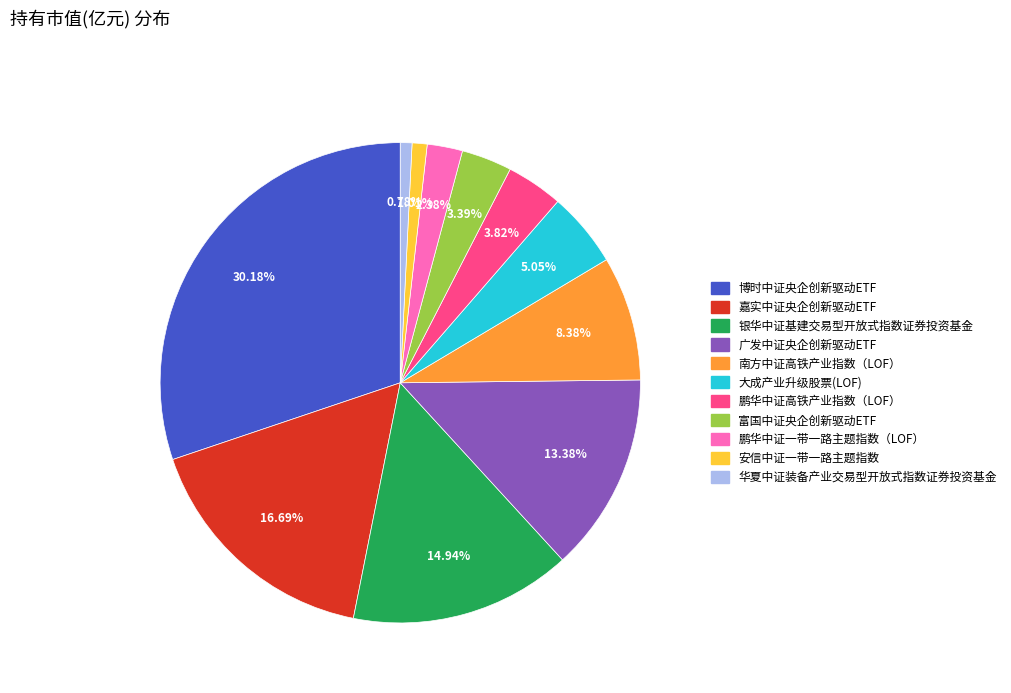

What percentage is the 大成产业升级股票(LOF) slice, to the nearest percent?

5%